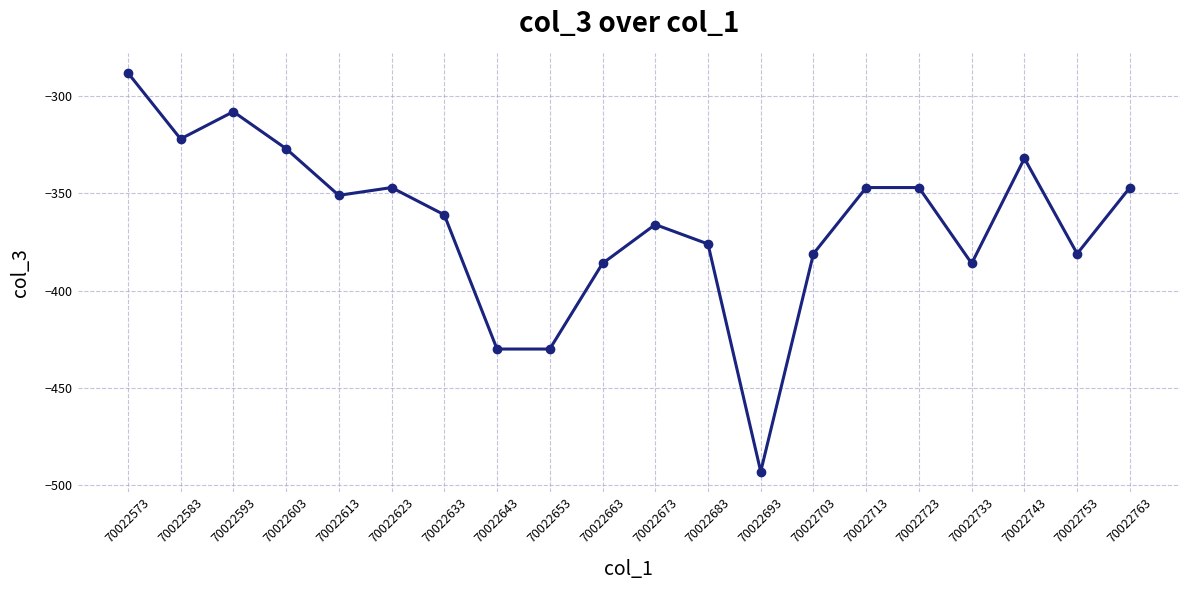

True or false: the data shows -505 at 70022603.

False